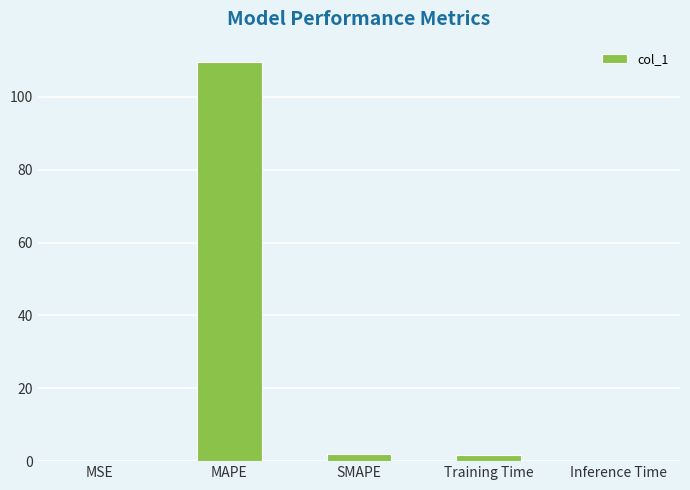

What is the sum of all values?

113.4